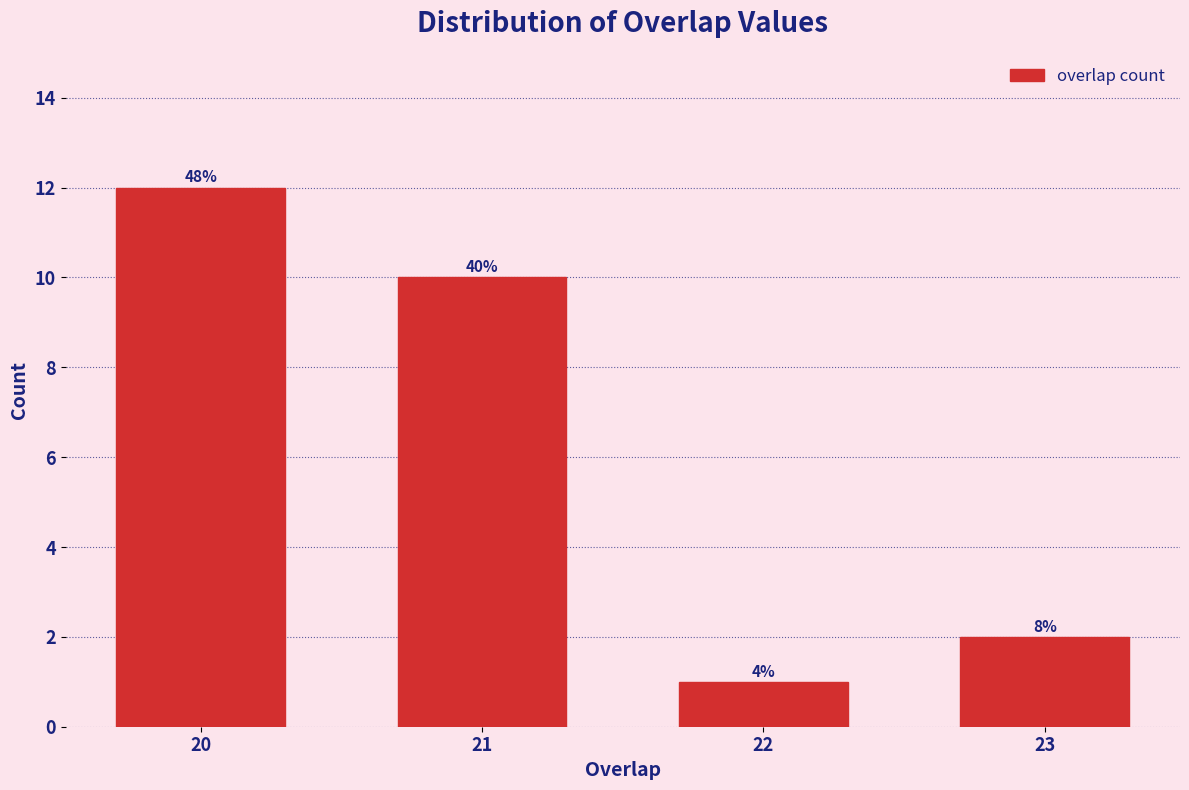

How many bars are there in total?

4